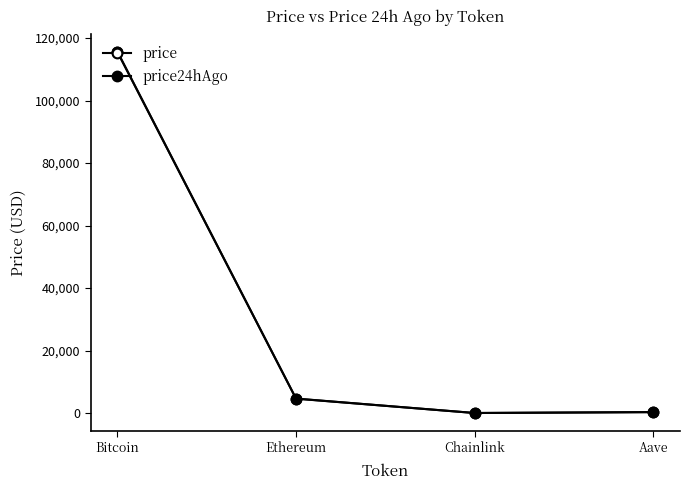

What is the average value of the price series?

30115.1